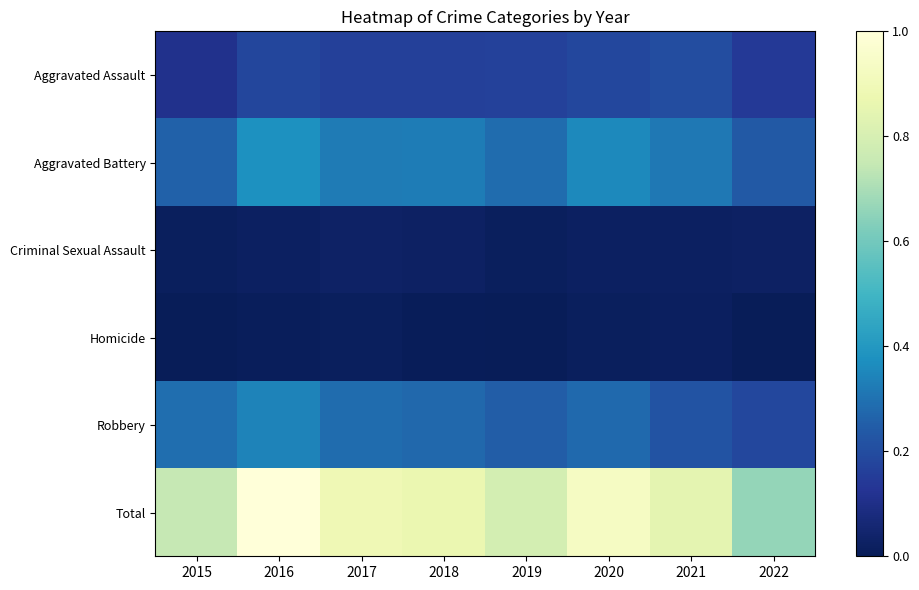

Between 2019 and 2021, which series saw the biggest shift?

Total